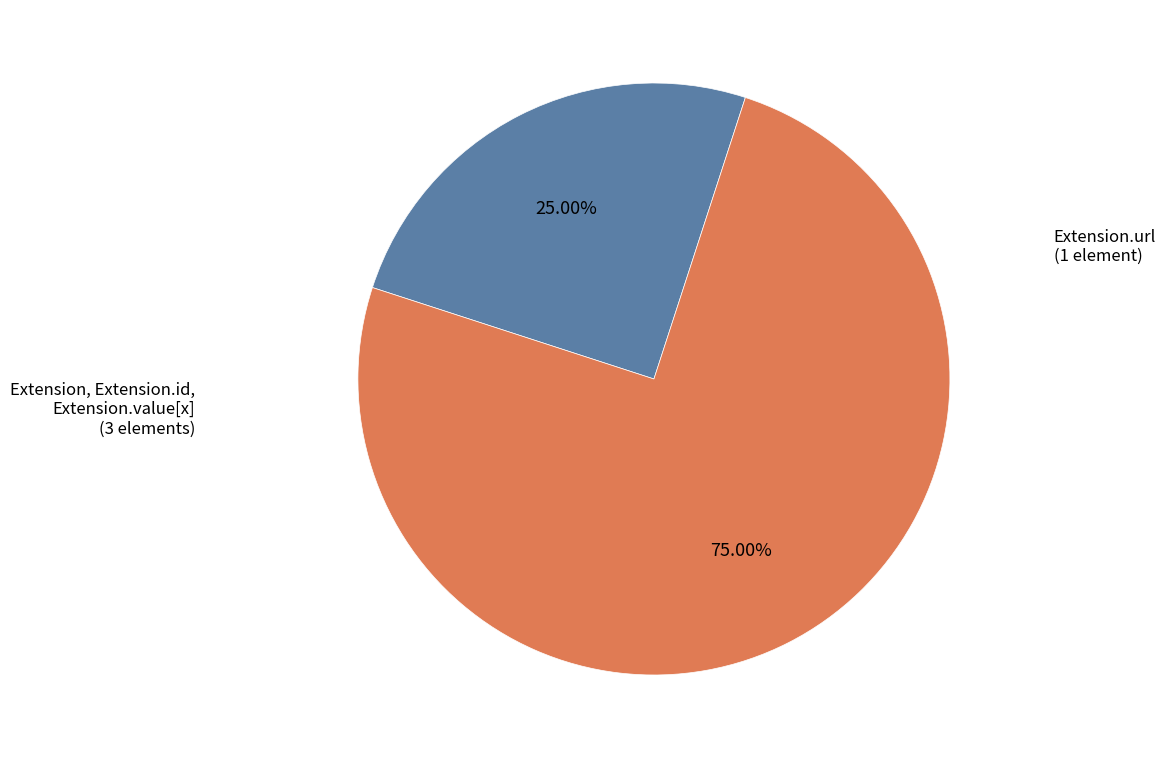

Is there a majority slice in this chart?

Yes